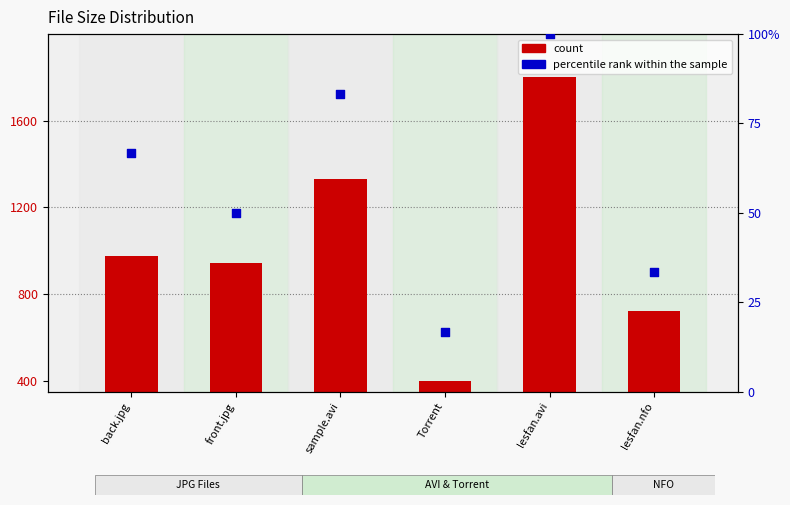

At how many categories does at least one series exceed 940?

4